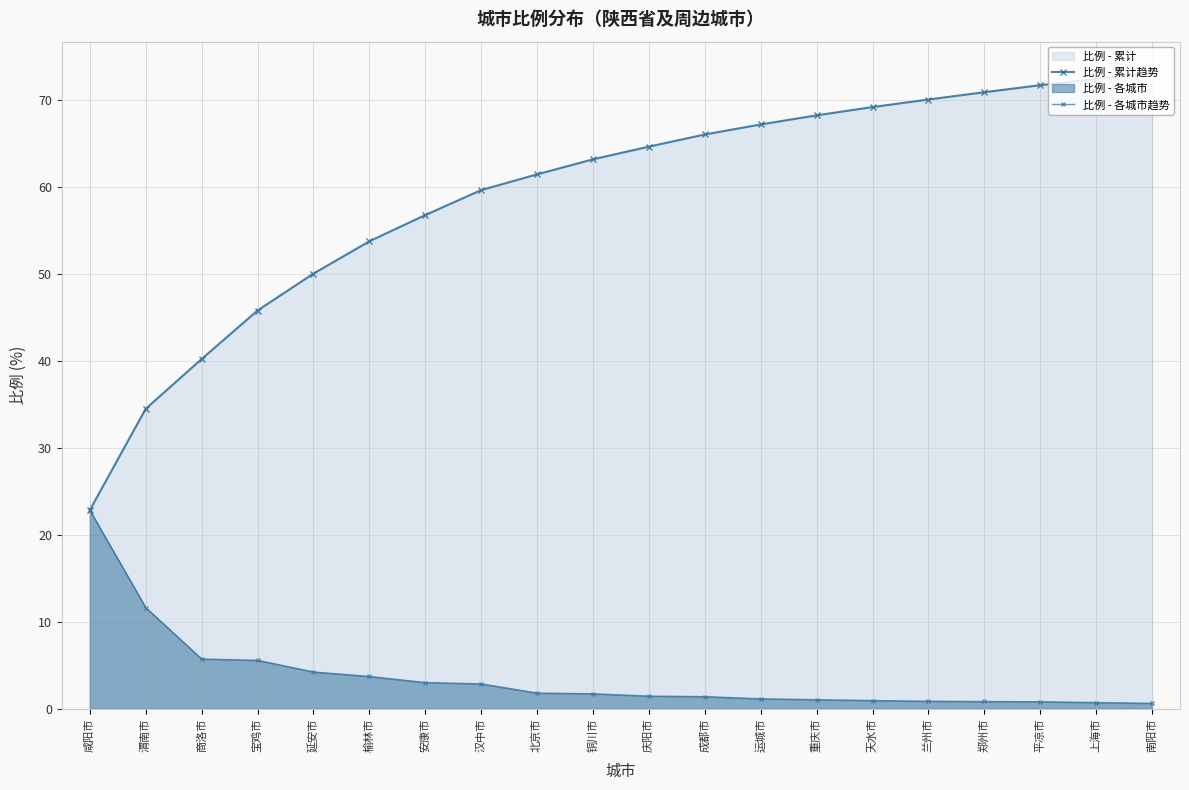

Rank the categories by 比例 - 各城市趋势 value from lowest to highest.

南阳市, 上海市, 平凉市, 郑州市, 兰州市, 天水市, 重庆市, 运城市, 成都市, 庆阳市, 铜川市, 北京市, 汉中市, 安康市, 榆林市, 延安市, 宝鸡市, 商洛市, 渭南市, 咸阳市